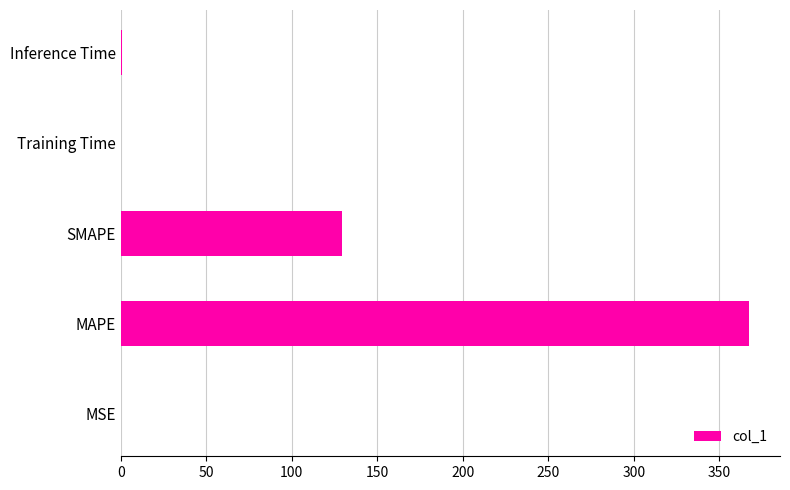

What is the greatest value displayed?

367.1